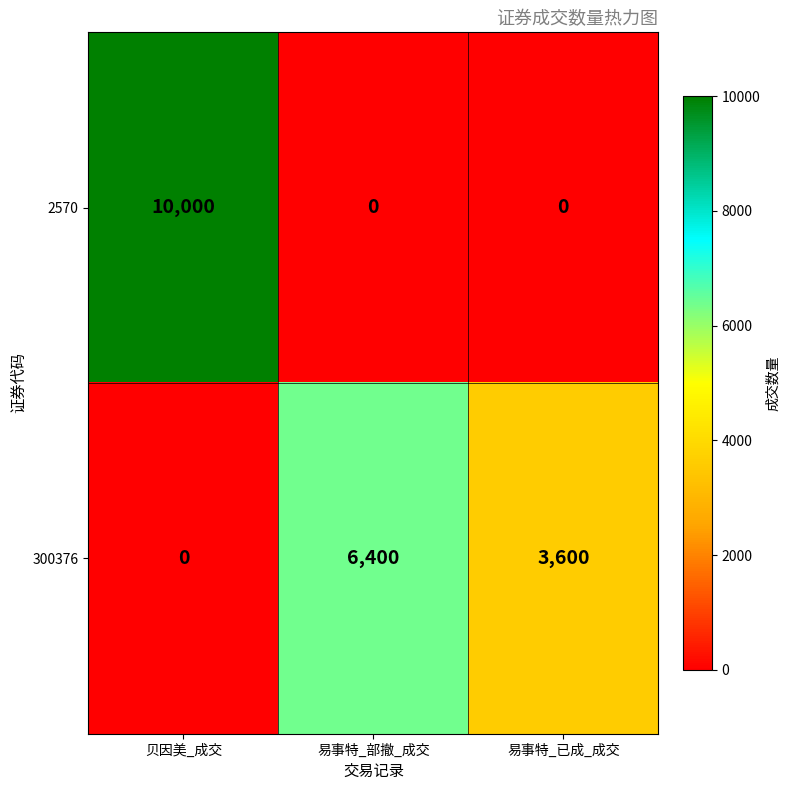

Which category has the highest value in the 300376 series?

易事特_部撤_成交